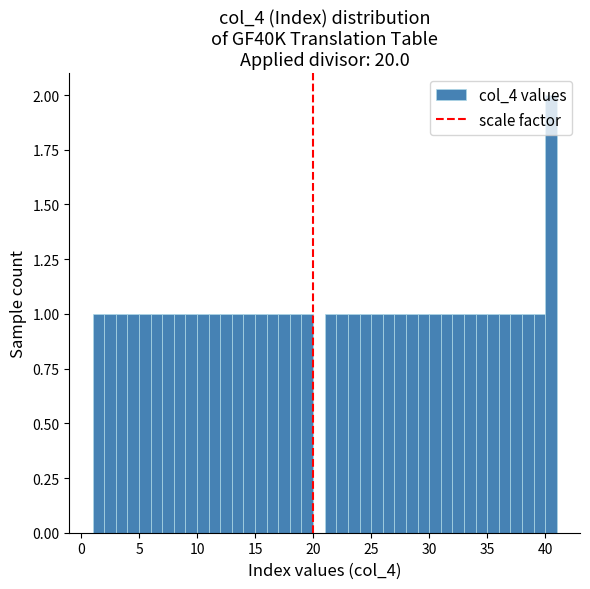

Read against the x-axis, roughly where is the centre of the tallest bar?

40.5